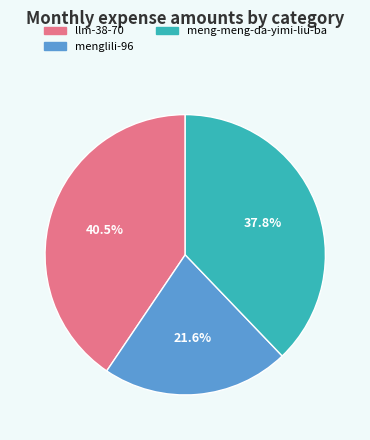

Is it true that menglili-96 is 28% of the pie?

False